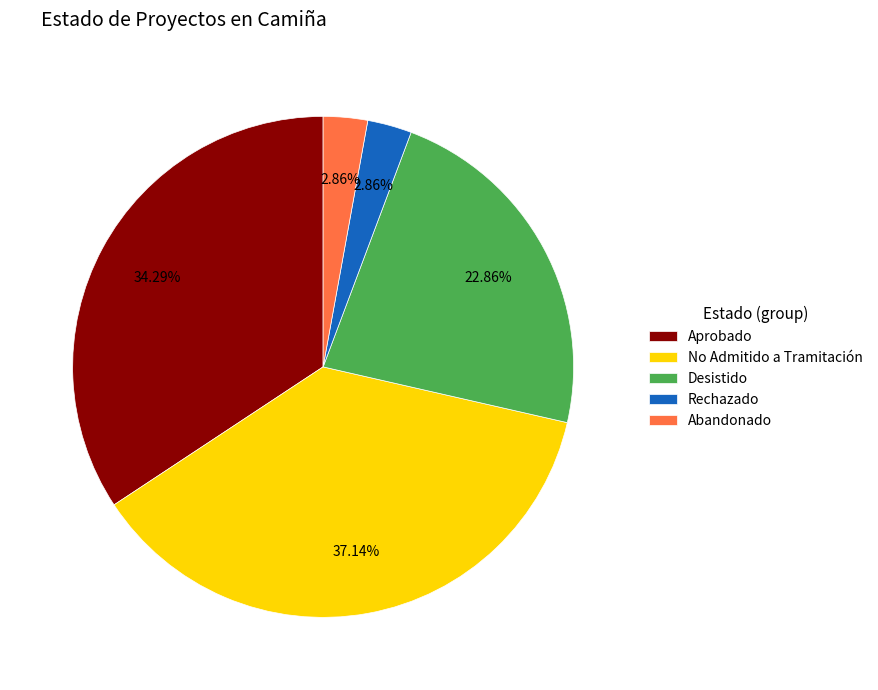

Combined, what portion of the pie is No Admitido a Tramitación and Rechazado?

40.0%